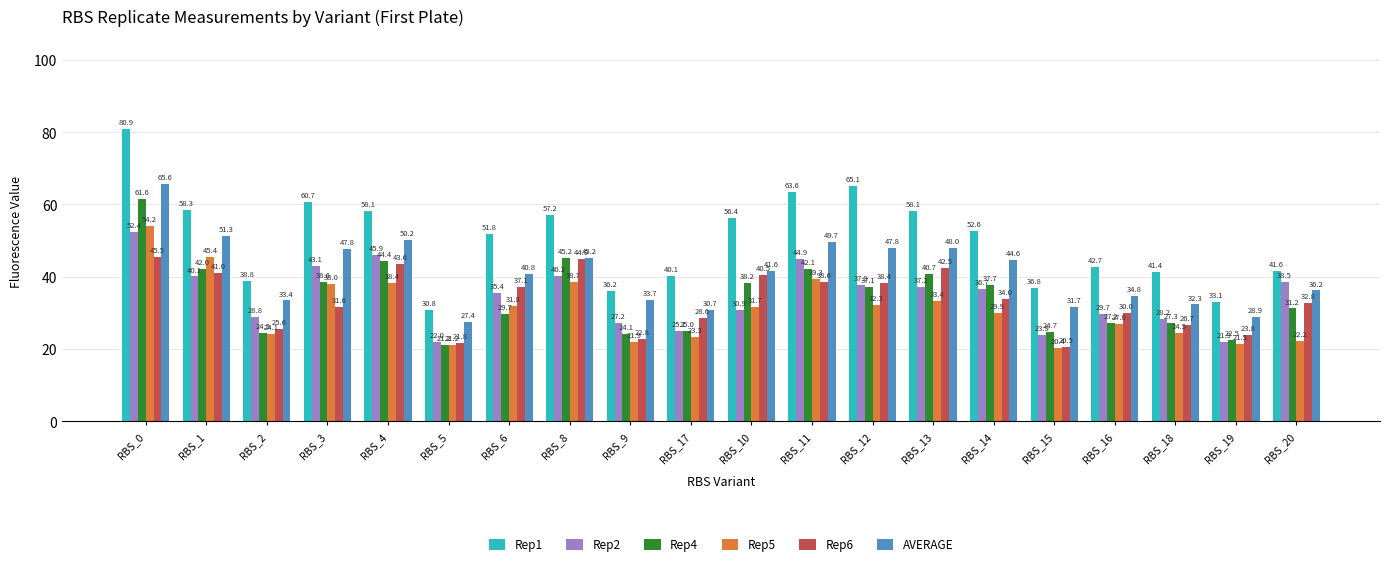

Which series has the largest range (max minus min)?

Rep1